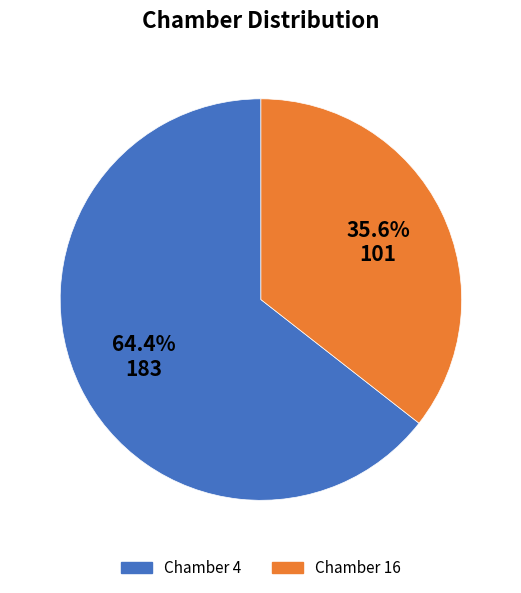

Is there any slice that represents more than half of the pie?

Yes